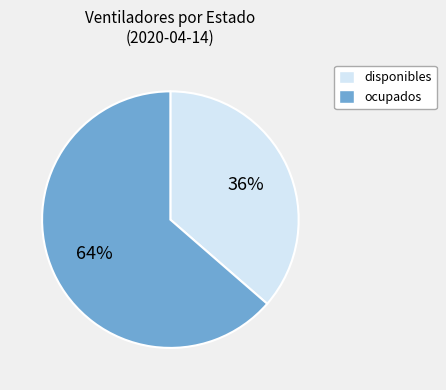

To the nearest percent, what is the combined percentage of ocupados and disponibles?

100%